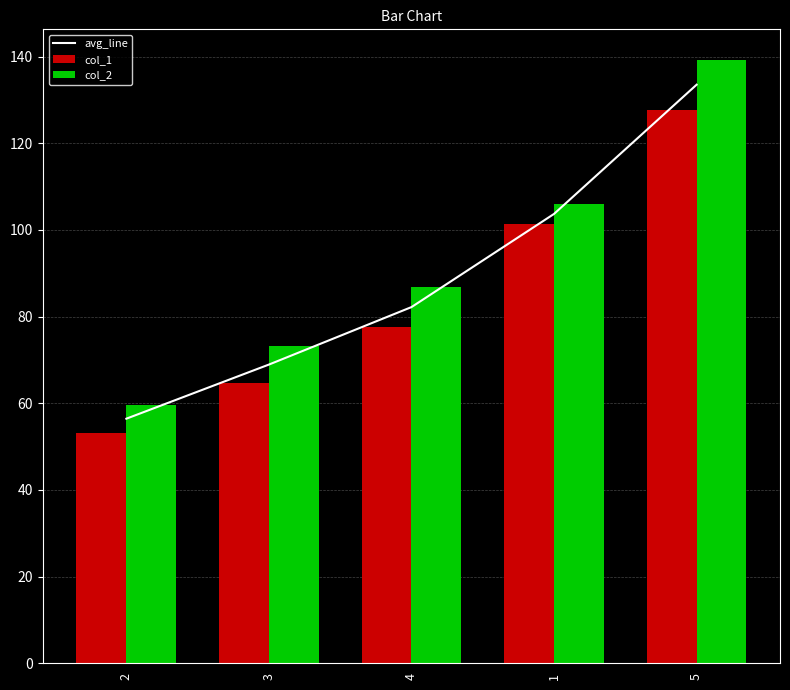

Is it true that col_1 equals 127.7 at 5?

True